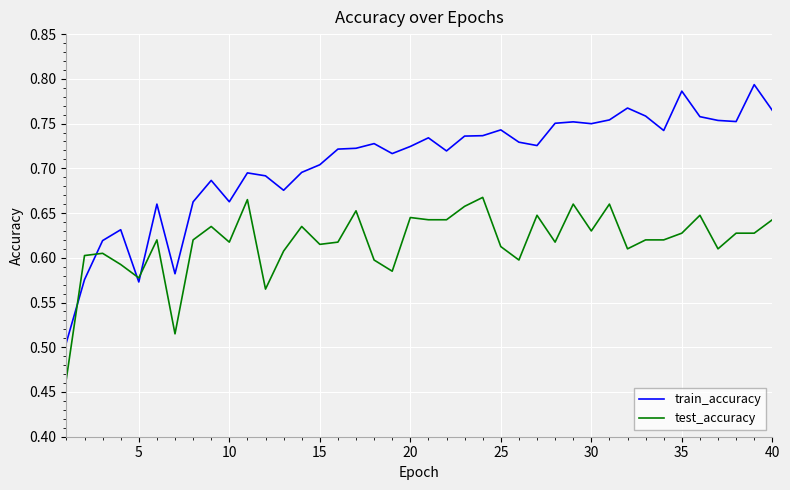

Count the number of data series in this chart.

2